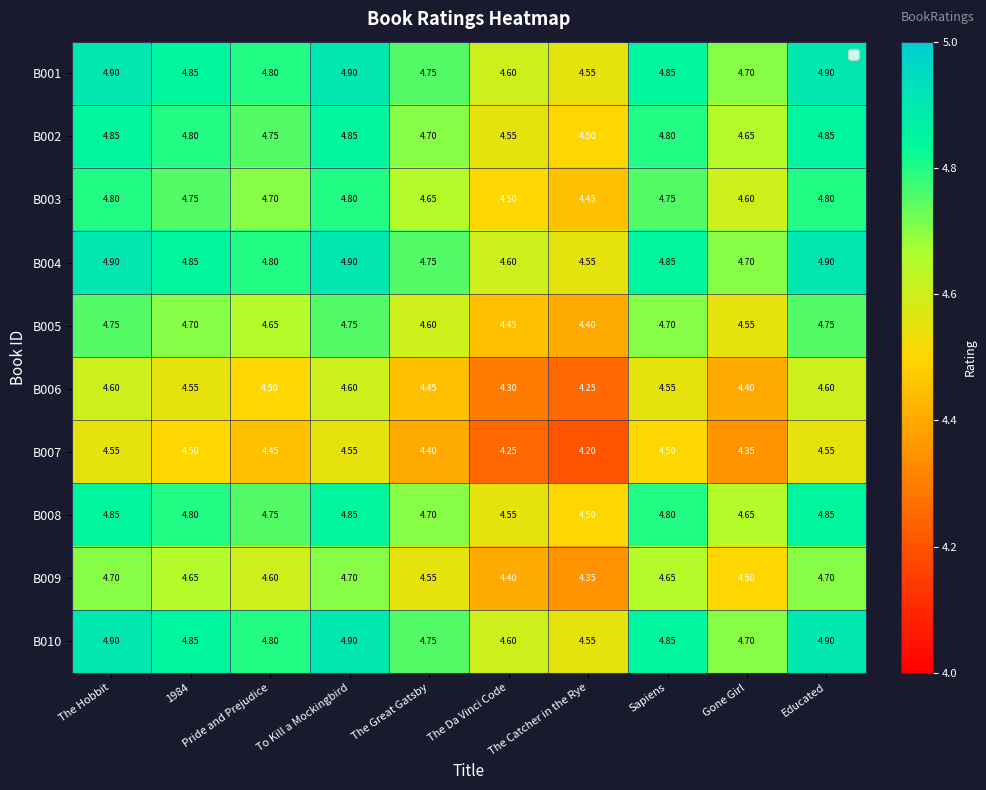

At which label is B005 closest to 4?

The Catcher in the Rye